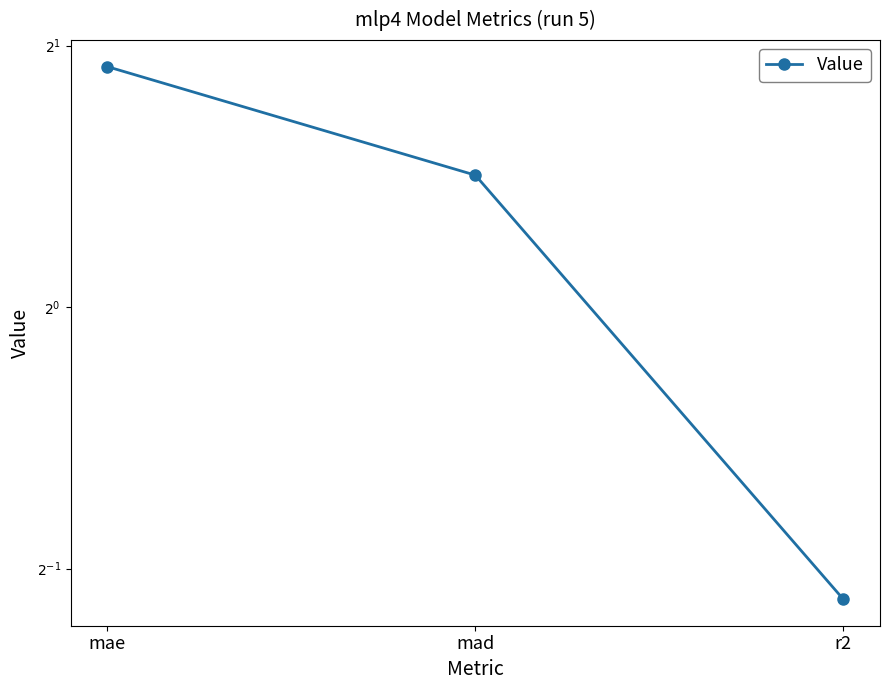

Count the number of categories in the chart.

3